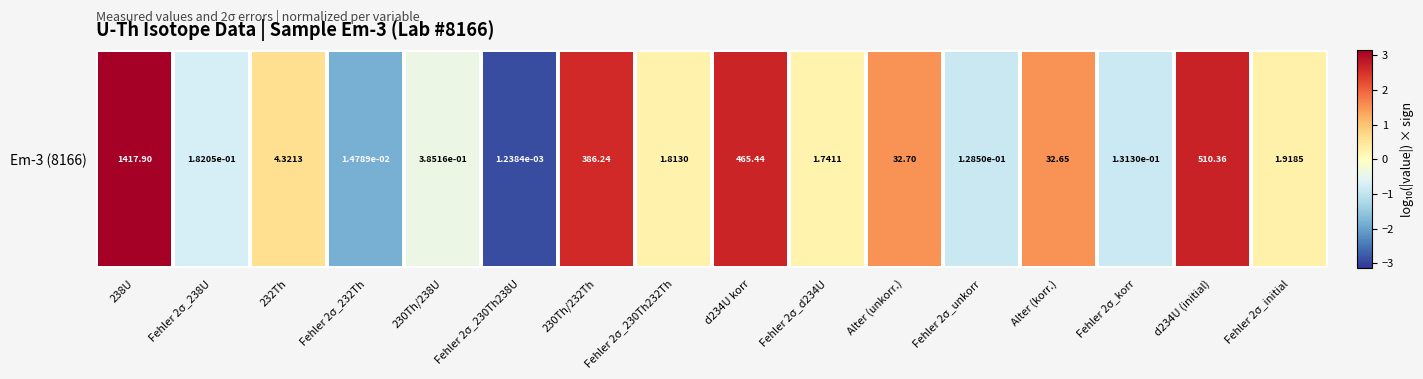

Which has a higher value, Fehler 2σ_232Th or Fehler 2σ_initial?

Fehler 2σ_initial